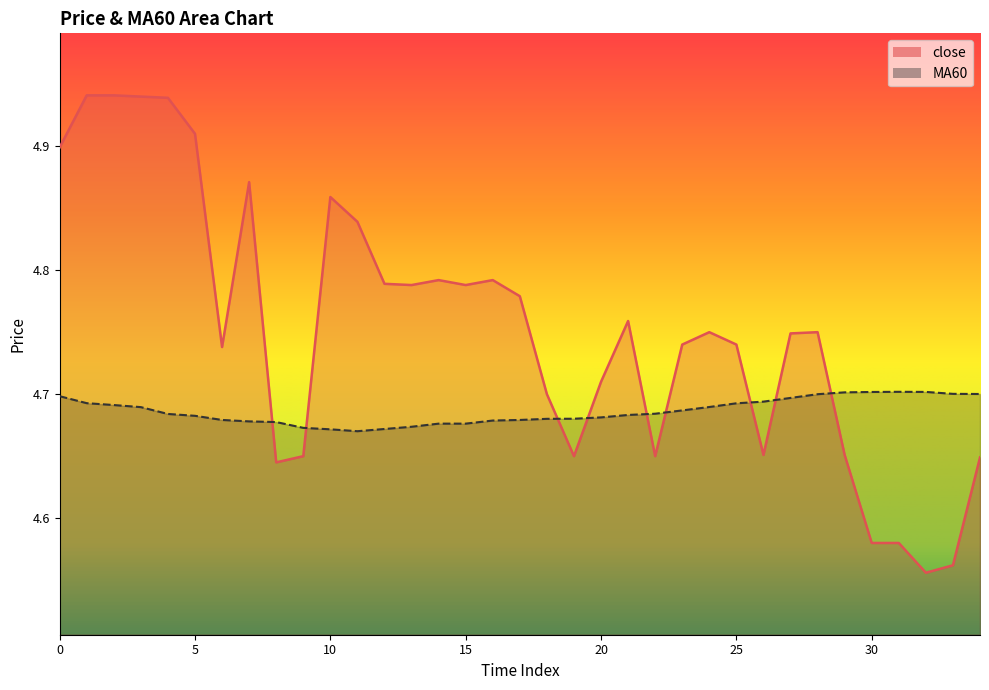

In MA60, how many points are lower than both neighbors (excluding endpoints)?

1